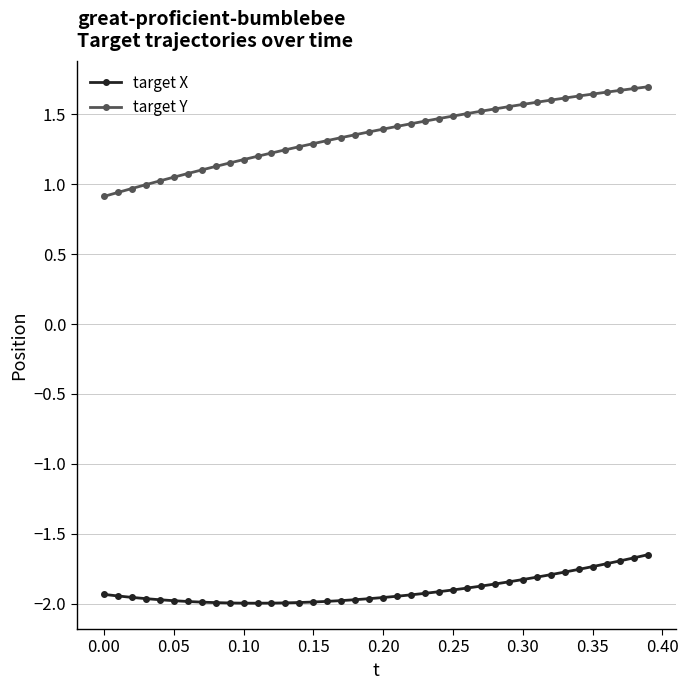

Which series has the largest range (max minus min)?

target Y